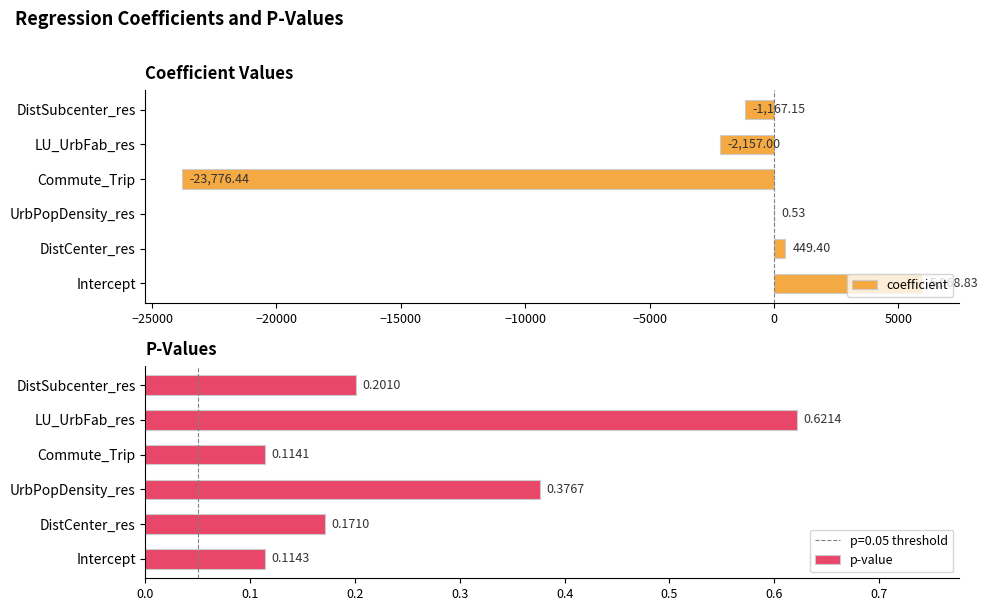

How many positive values does the coefficient series have?

3